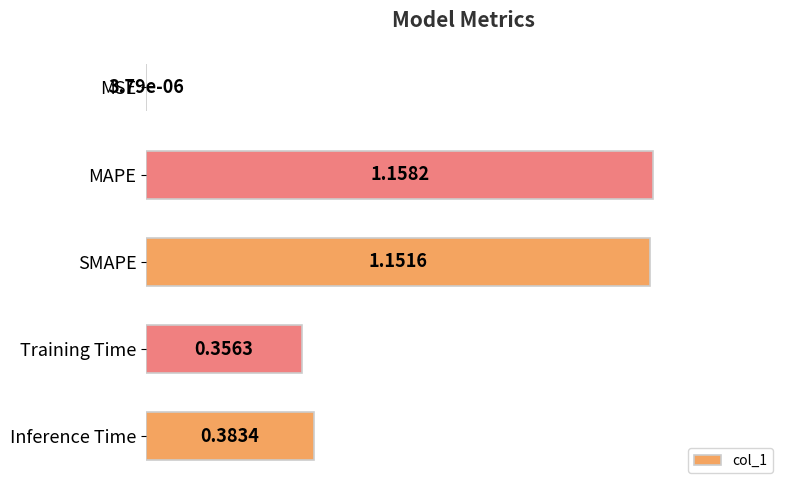

At which label is the value closest to 0?

MSE